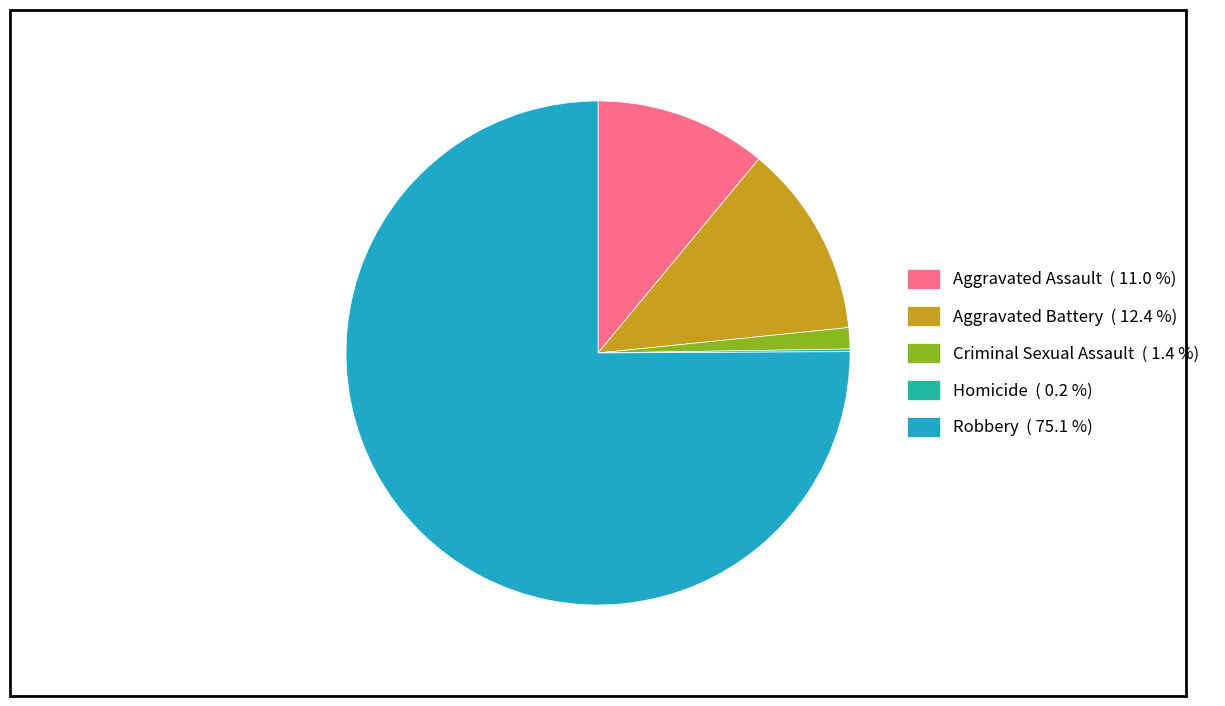

Does Robbery ( 75.1 %) represent more than half of the total?

Yes